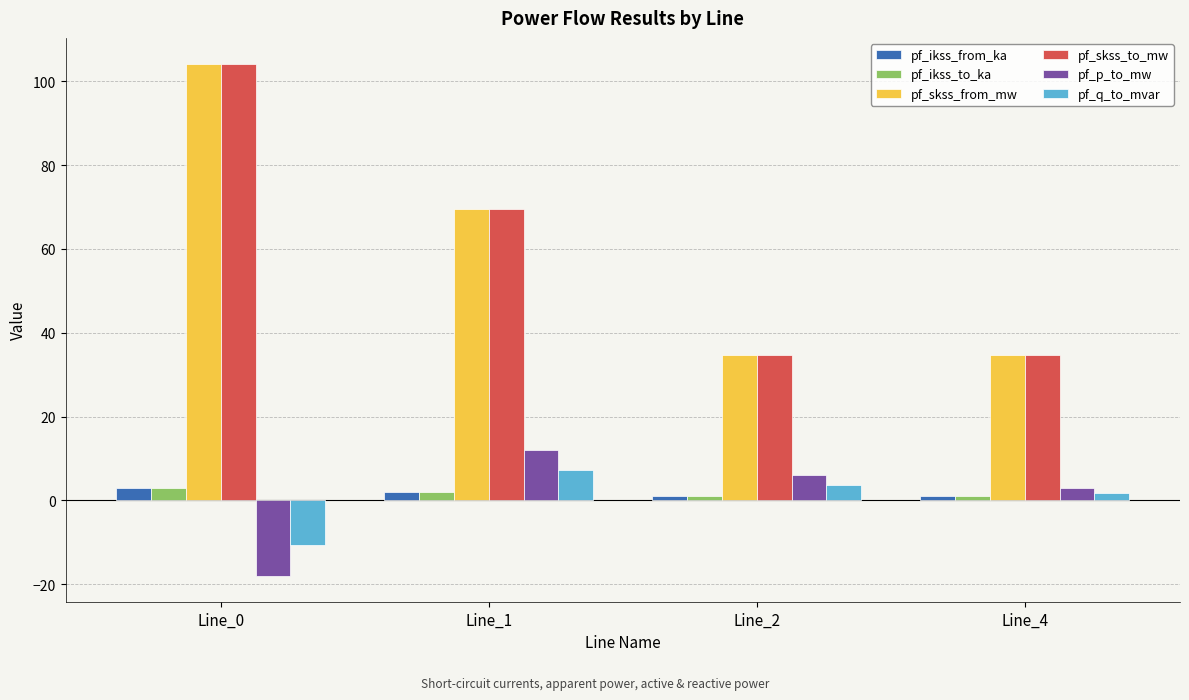

What is the sum of all pf_skss_to_mw values?

243.2